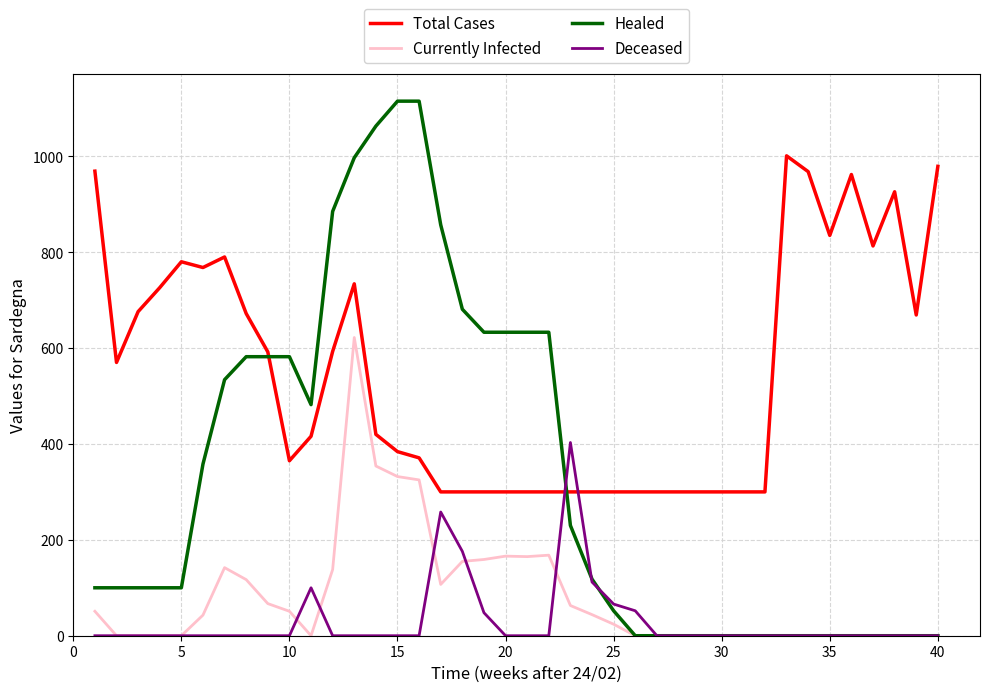

Which series has the largest total across all categories?

Total Cases